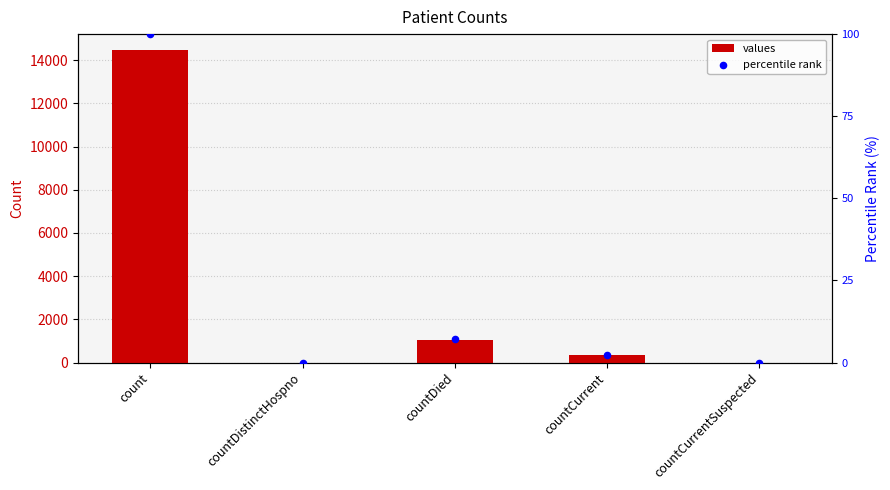

What are all the series names shown in the legend?

values, percentile rank